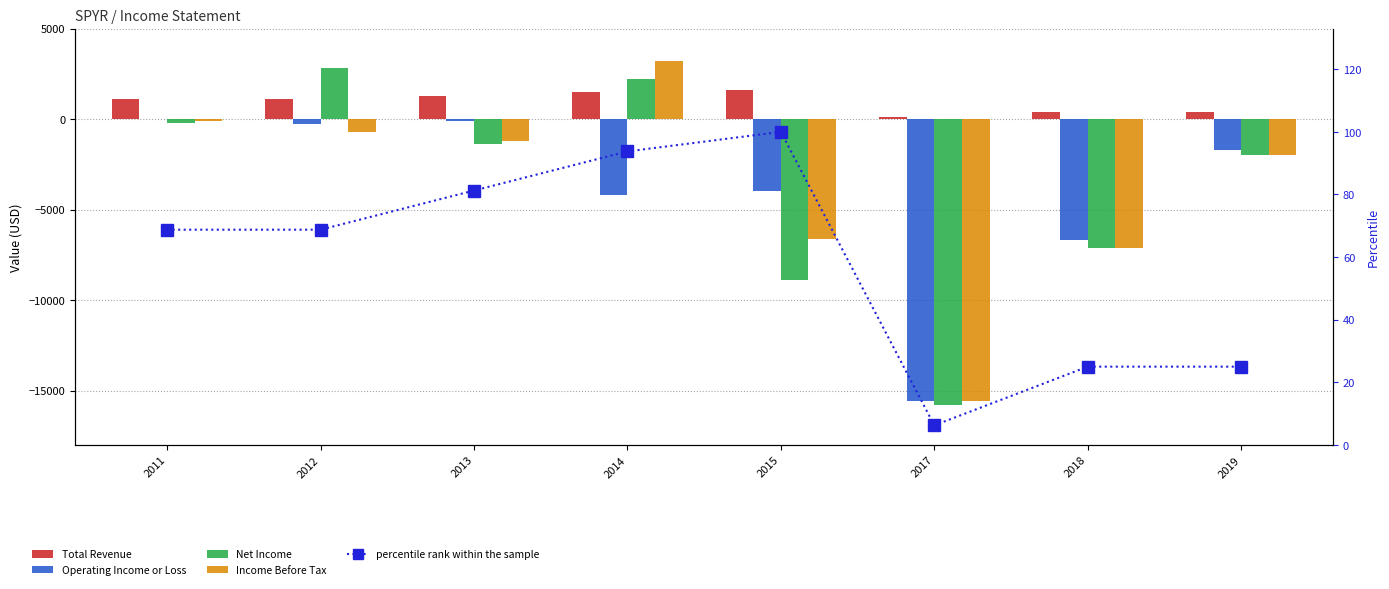

Count the number of data series in this chart.

5